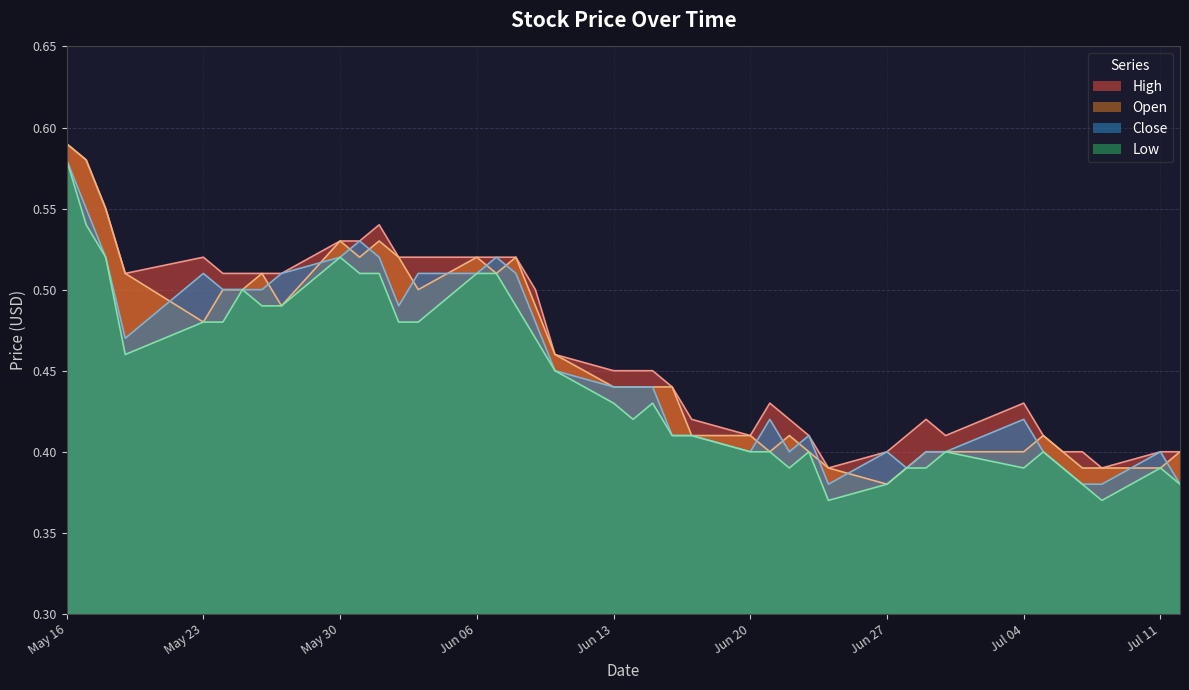

Is it true that Low equals 0.2 at Jul 04?

False